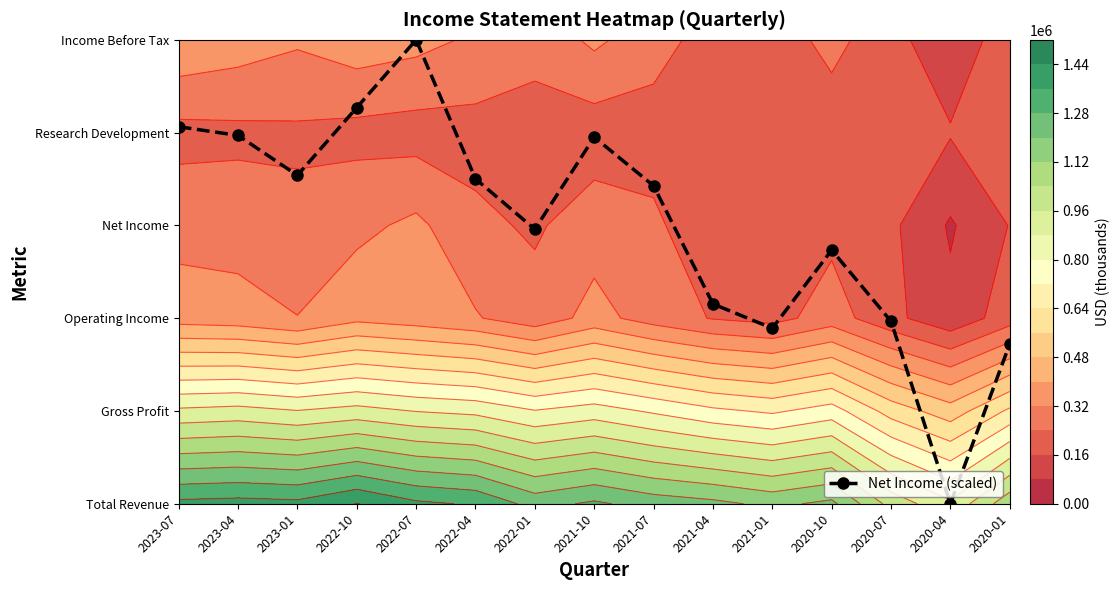

The chart shows a value of 1.0 at 2020-01. True or false?

False